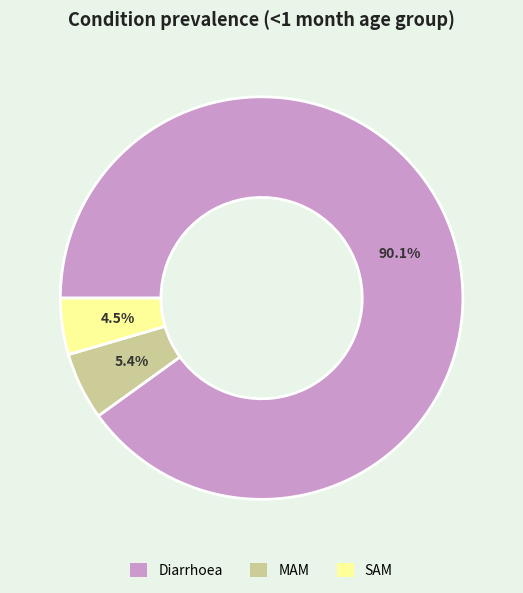

To the nearest percent, what percentage of the pie is Diarrhoea?

90%